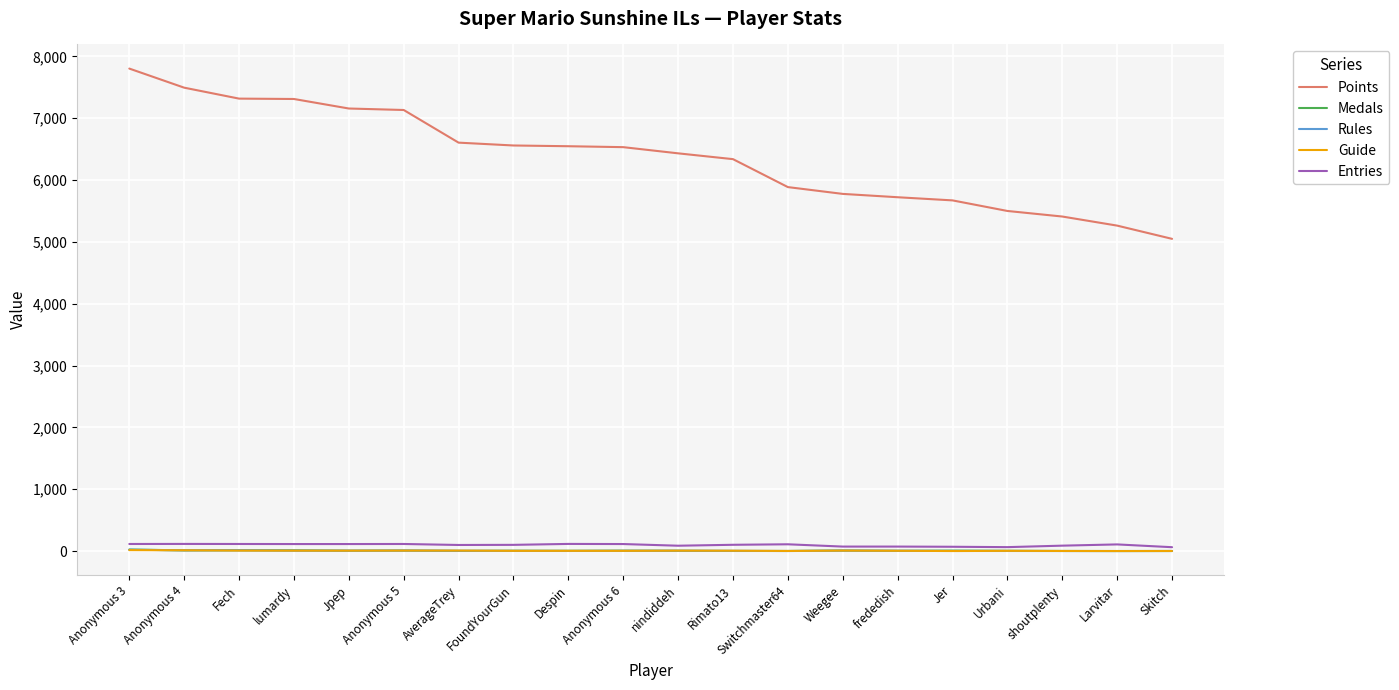

What position from the right is Rimato13?

9